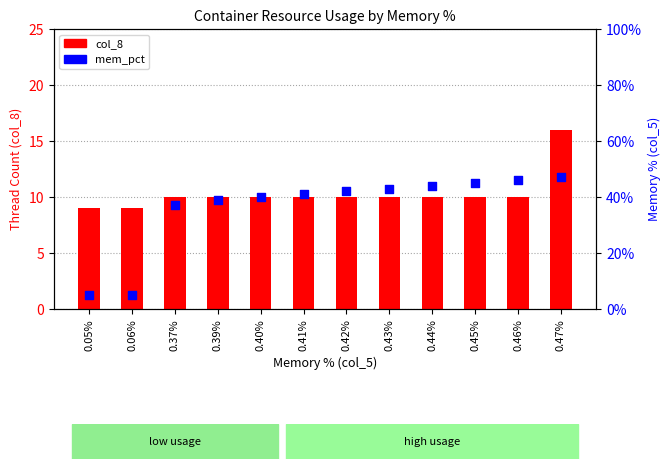

Which series reaches the maximum Y coordinate?

col_8